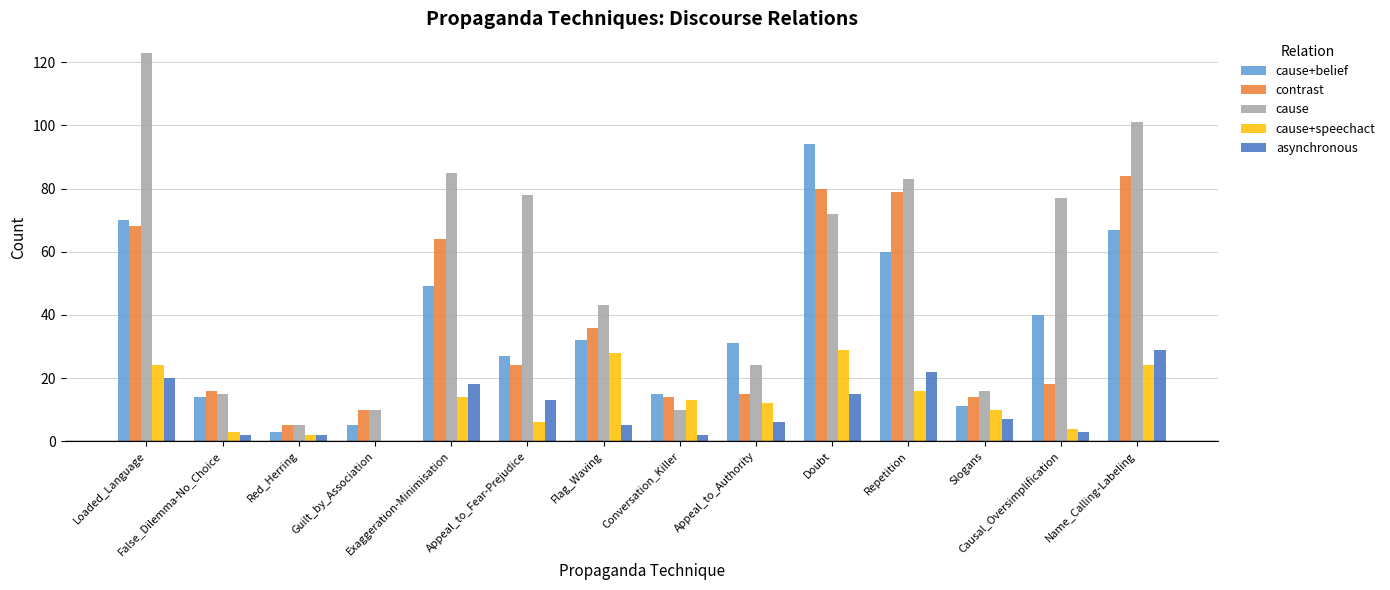

Is it true that cause equals 5 at Red_Herring?

True